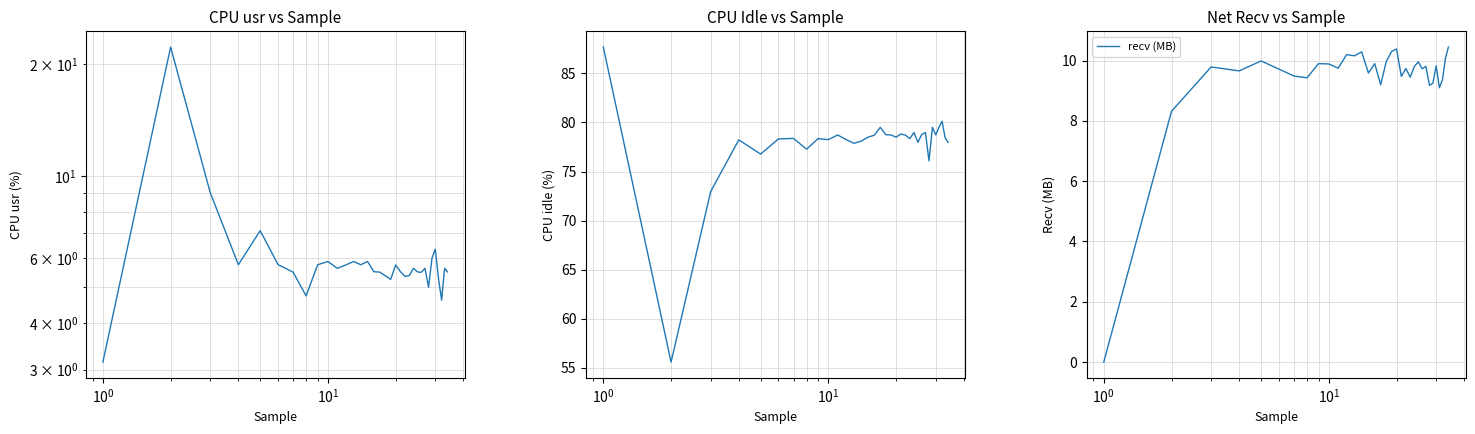

How many interior local peaks does the idl series have?

10